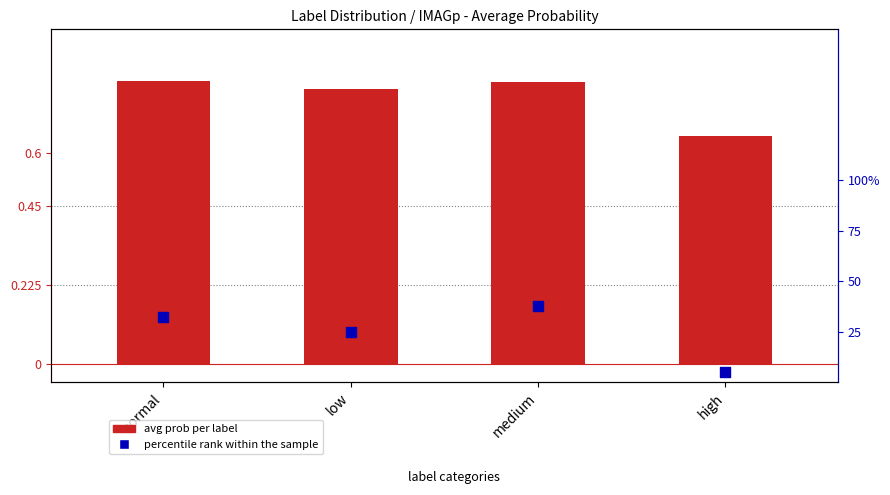

Which series has the largest Y range (max minus min)?

percentile rank within the sample